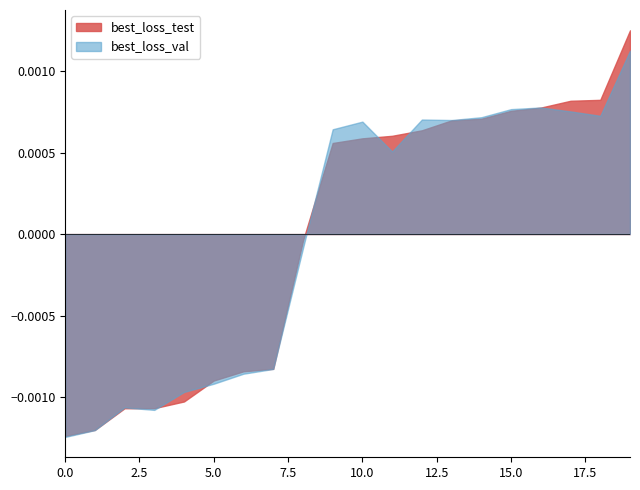

Which series has the widest spread of values?

best_loss_test